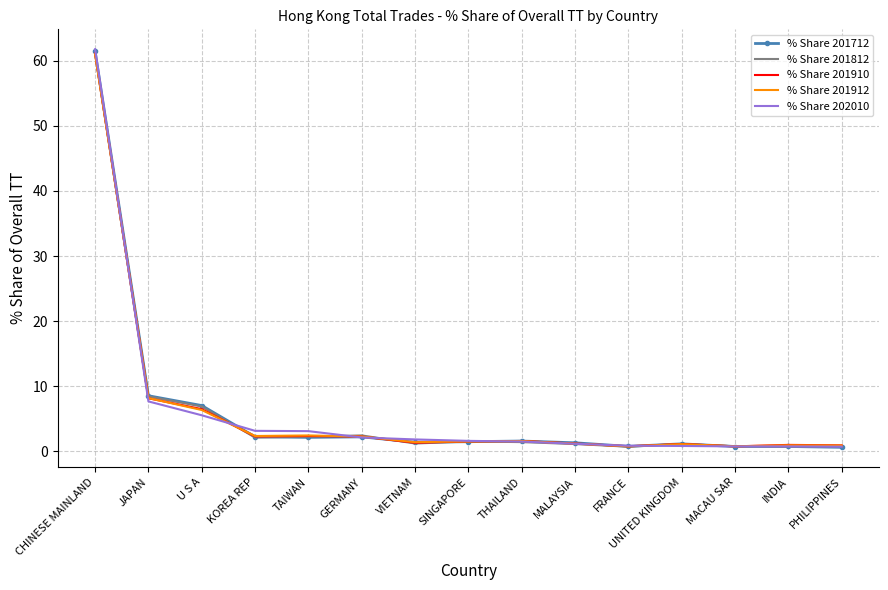

How many distinct data groups are displayed?

5